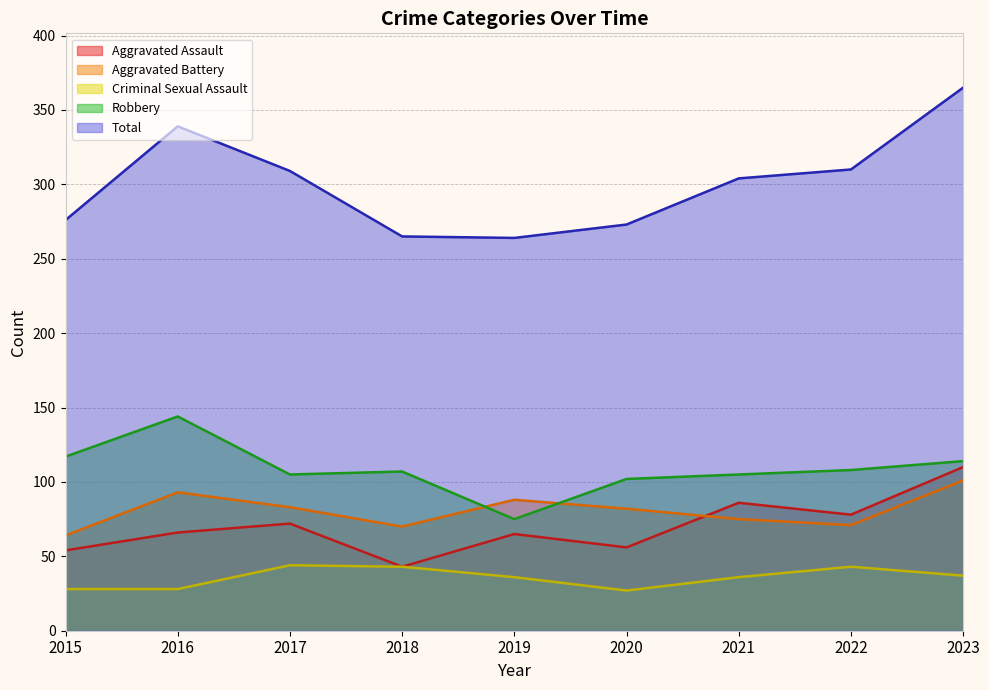

What is the difference between the maximum and minimum values in the Criminal Sexual Assault series?

17